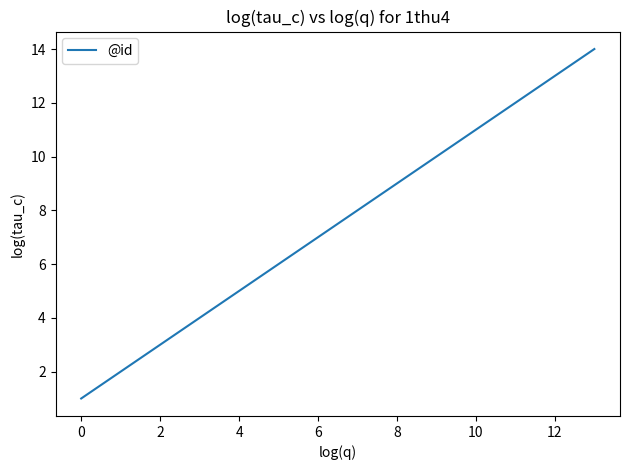

What is the difference between the second highest and minimum values?

12